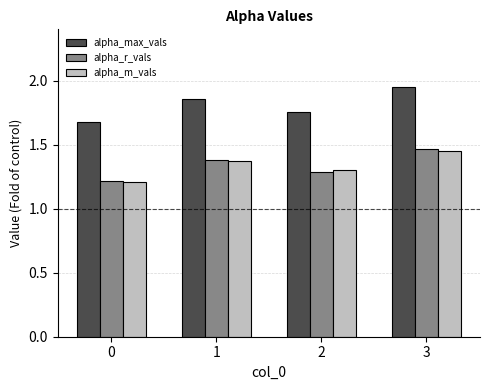

What is the sum of the alpha_m_vals values at 1 and 3?

2.8